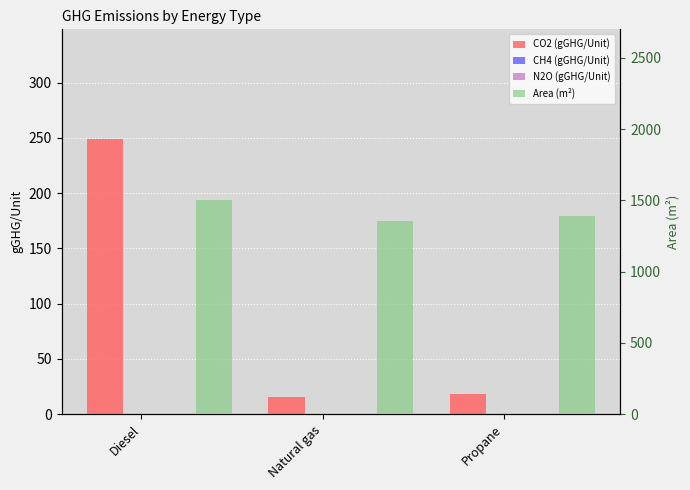

At Propane, list the series in order from smallest to largest.

N2O (gGHG/Unit), CH4 (gGHG/Unit), CO2 (gGHG/Unit), Area (m²)